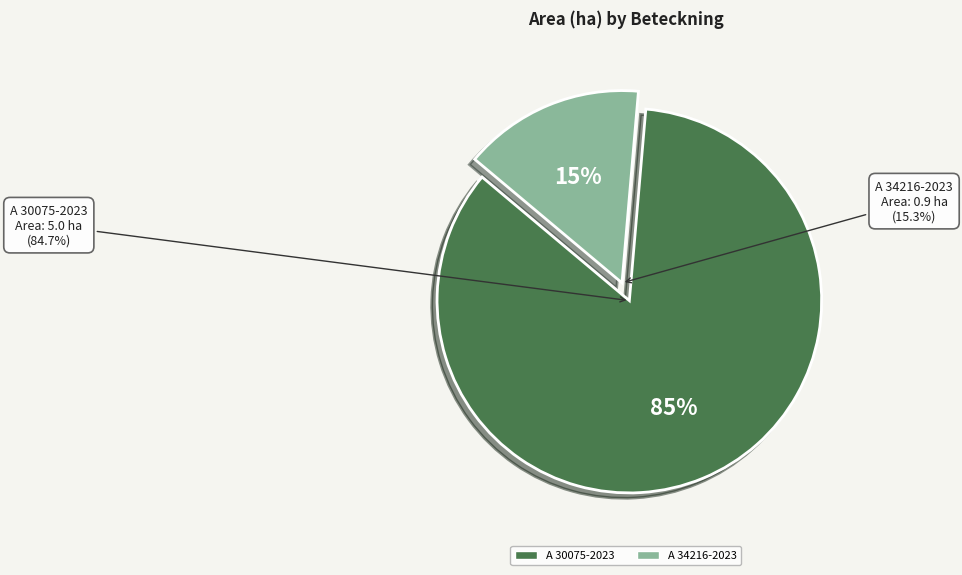

How many segments does this pie chart have?

2